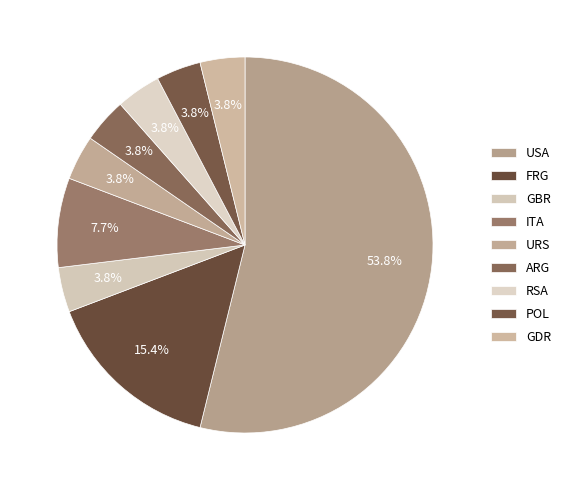

Which slice represents more than half of the pie?

USA